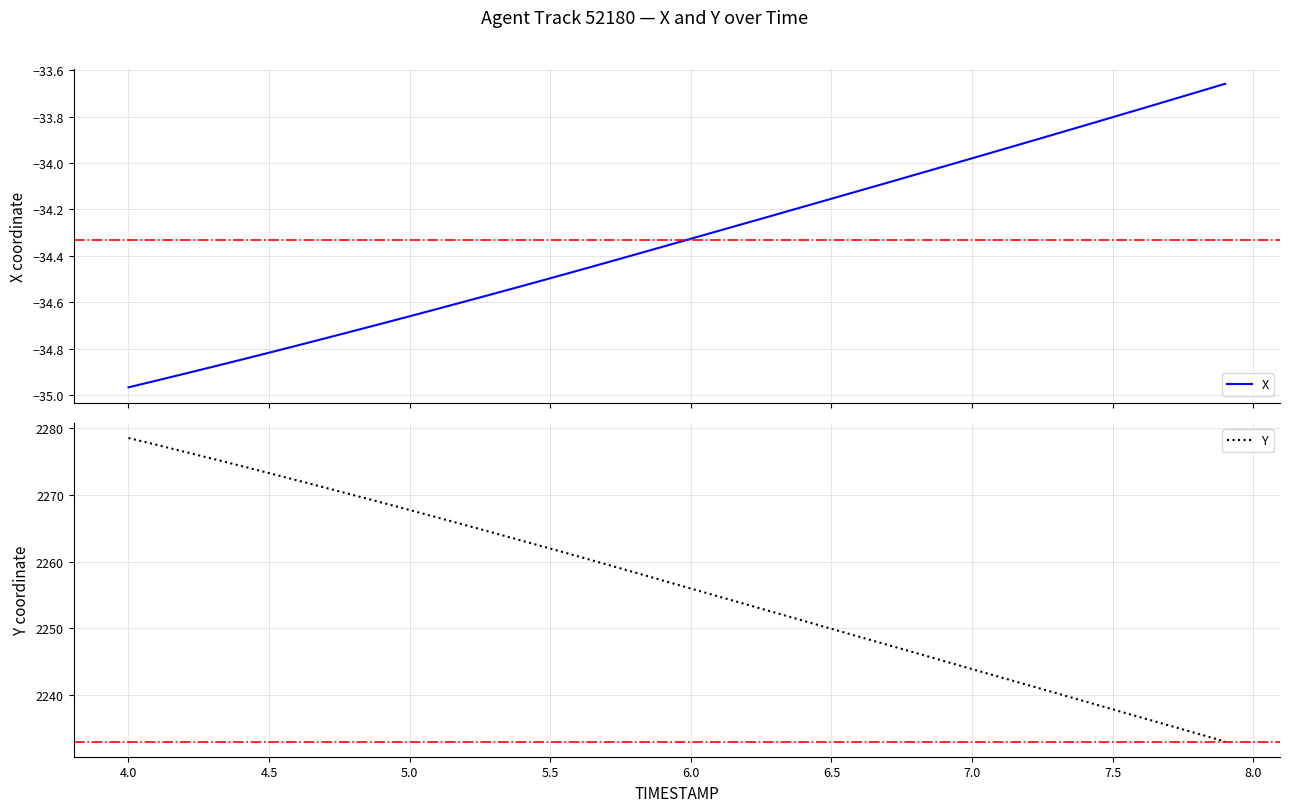

True or false: Y has a value of 4004.4 at 7.0.

False